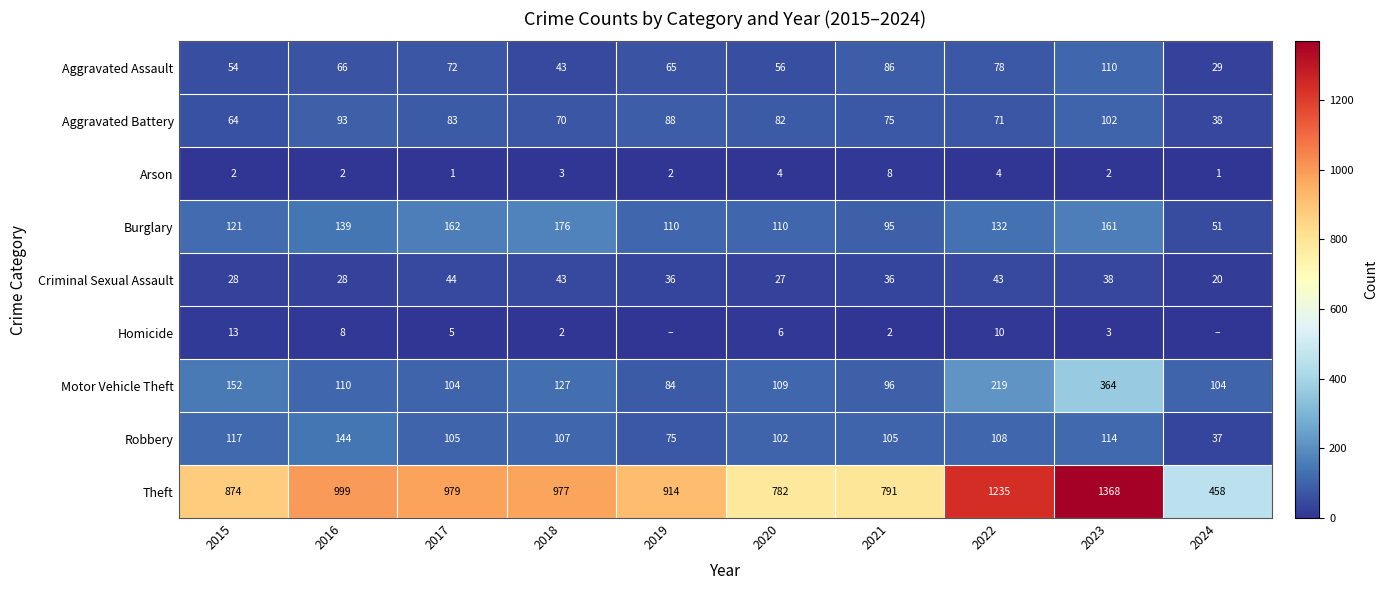

Read the Aggravated Battery value at 2020.

82